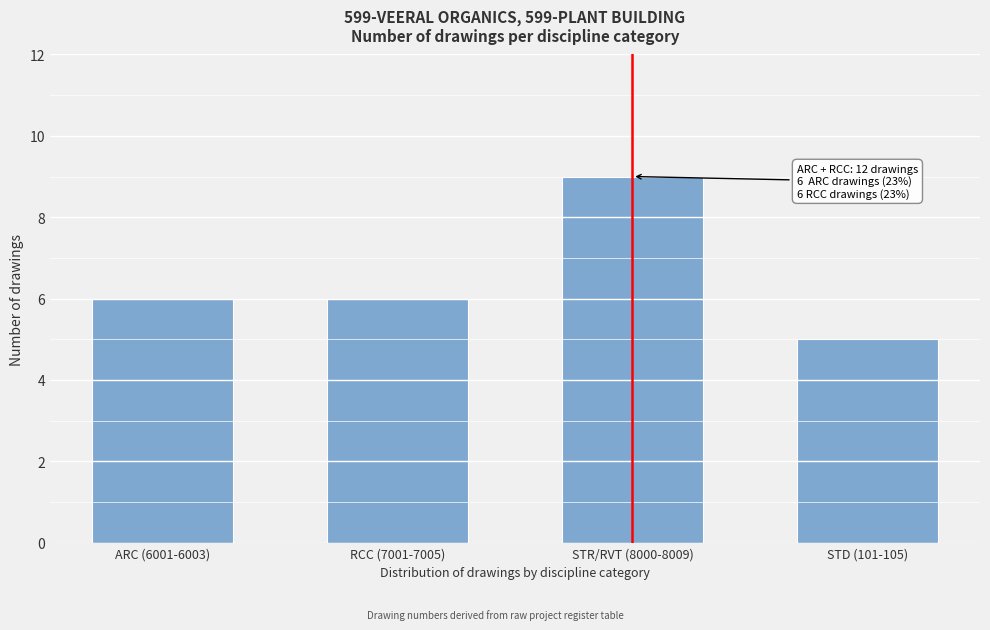

Reading left to right, transcribe all the data shown in this chart.

6	6	9	5